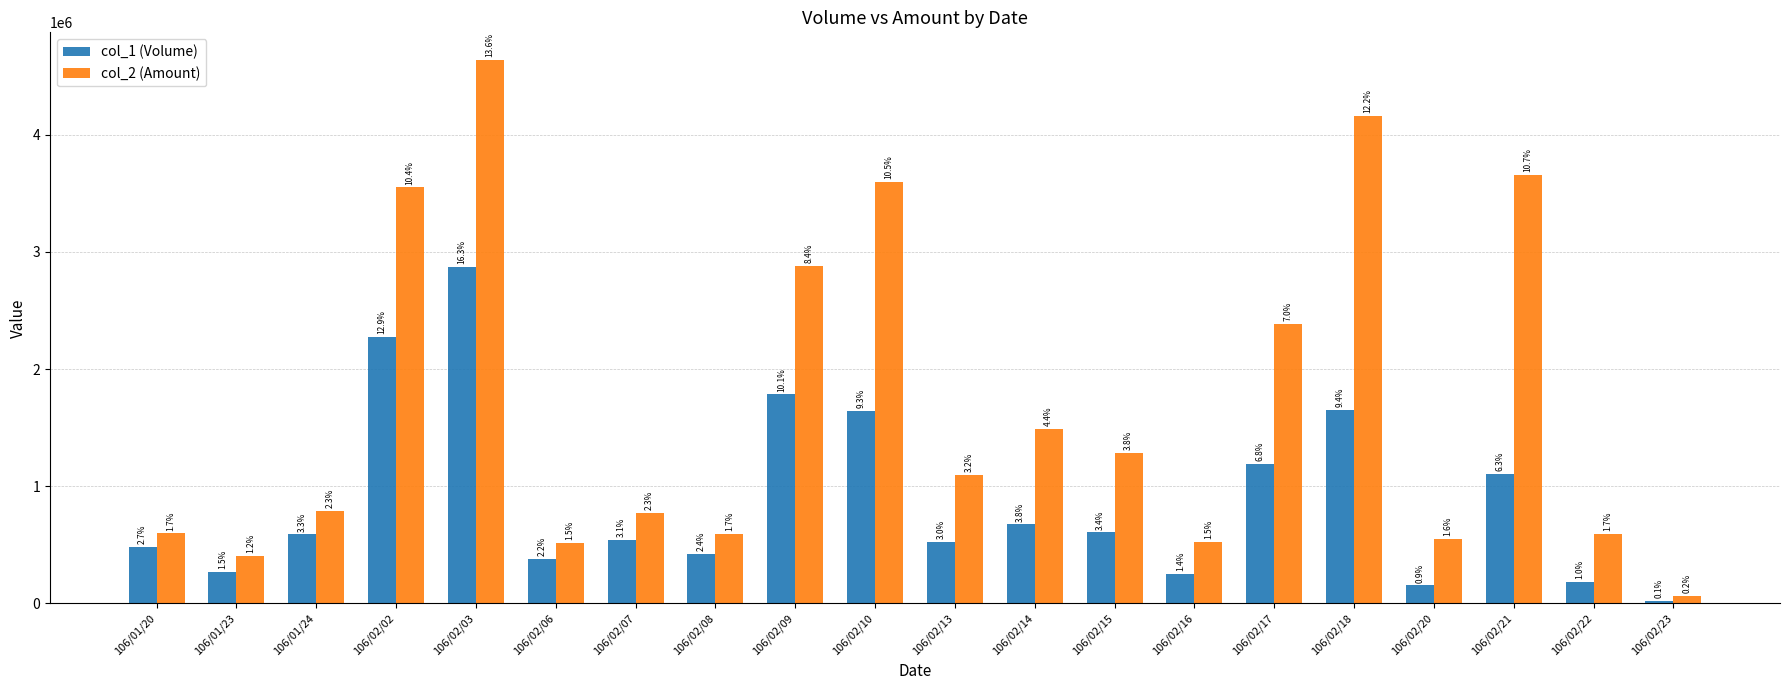

Does the chart contain stacked bars?

No